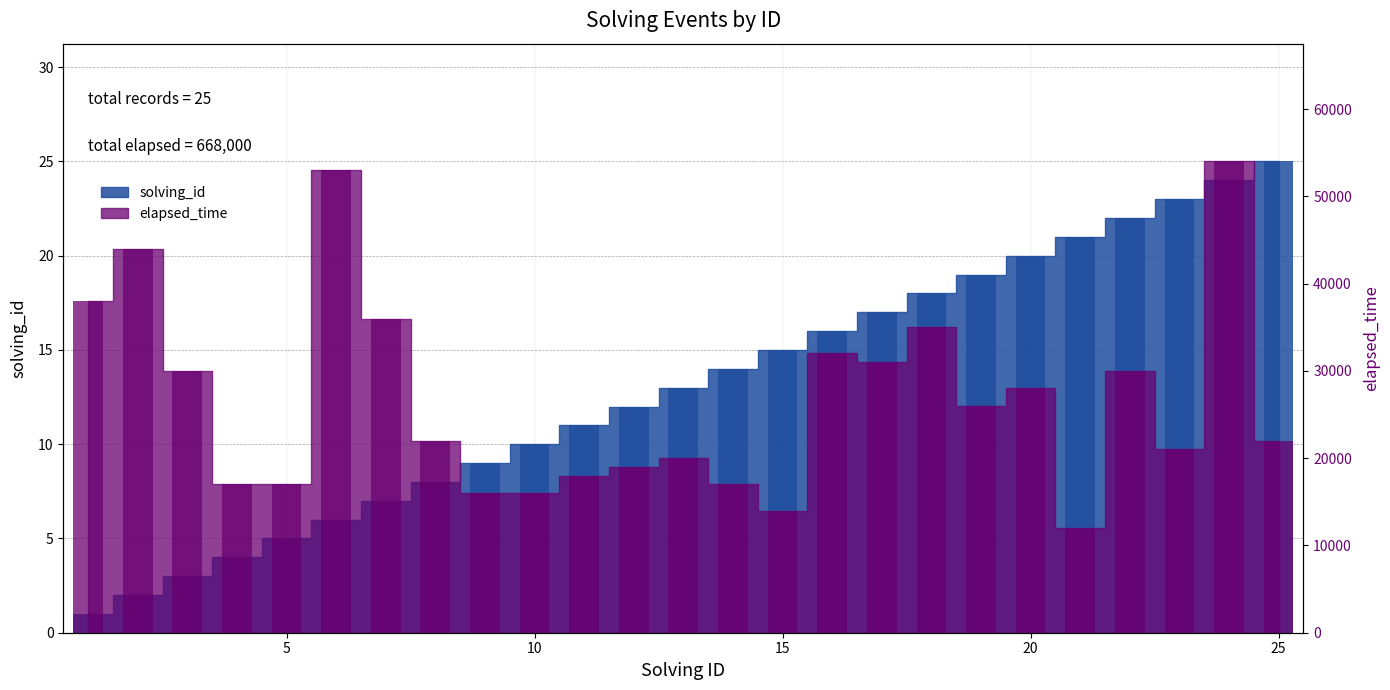

How many values in the elapsed_time series are below 22000?

11